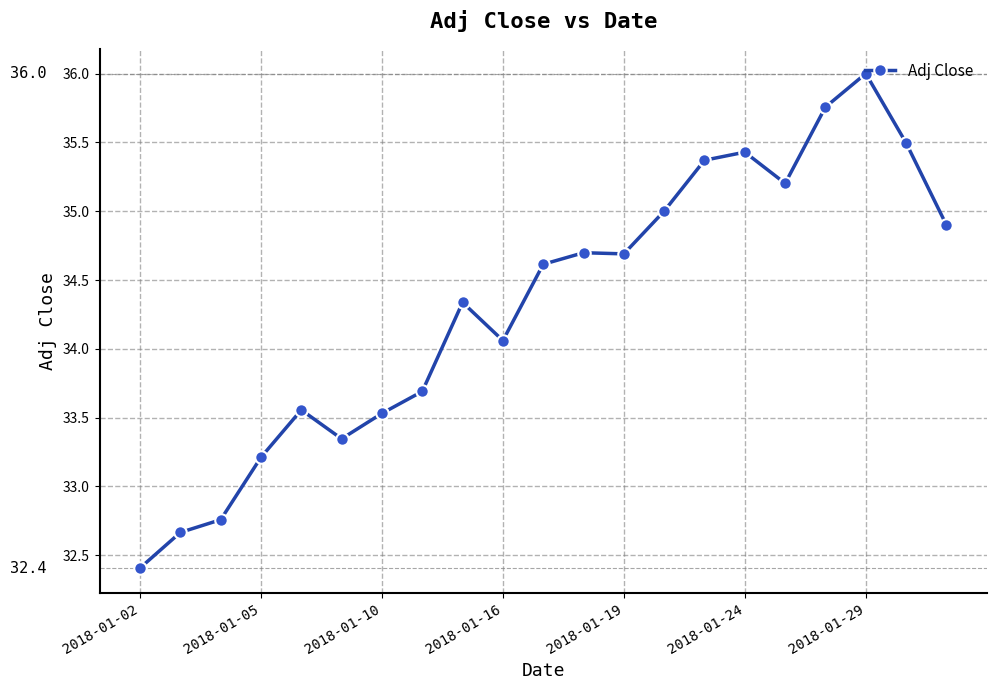

True or false: there are more than 2 points higher than both neighbors.

True